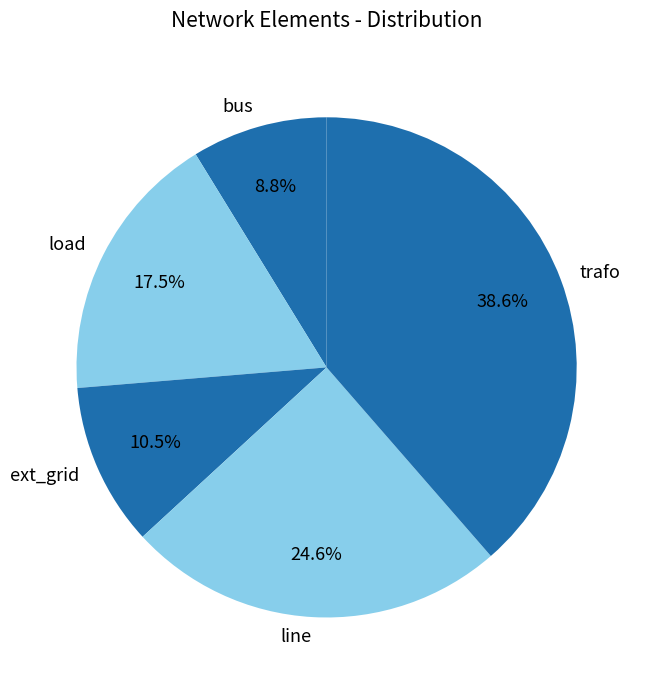

The line slice represents 39% of the pie. True or false?

False